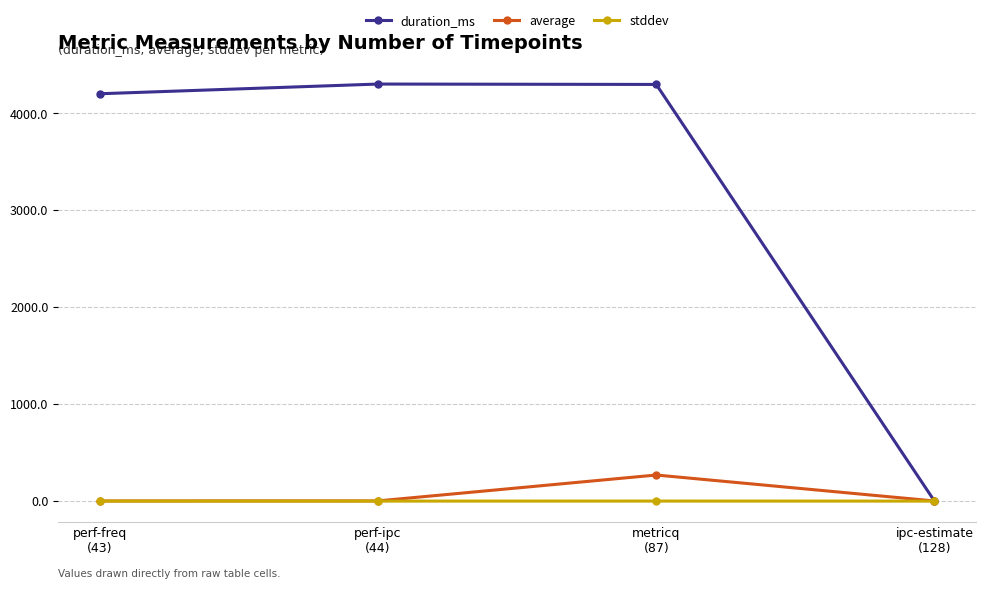

What is the maximum value for average?

269.0